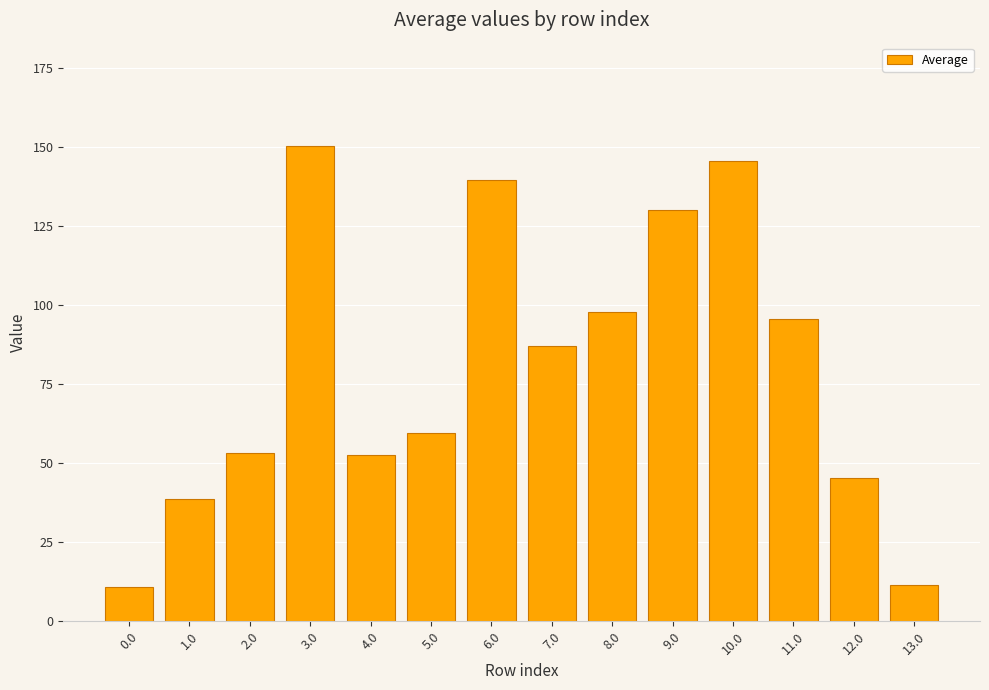

The chart shows a value of 12.9 at 1.0. True or false?

False